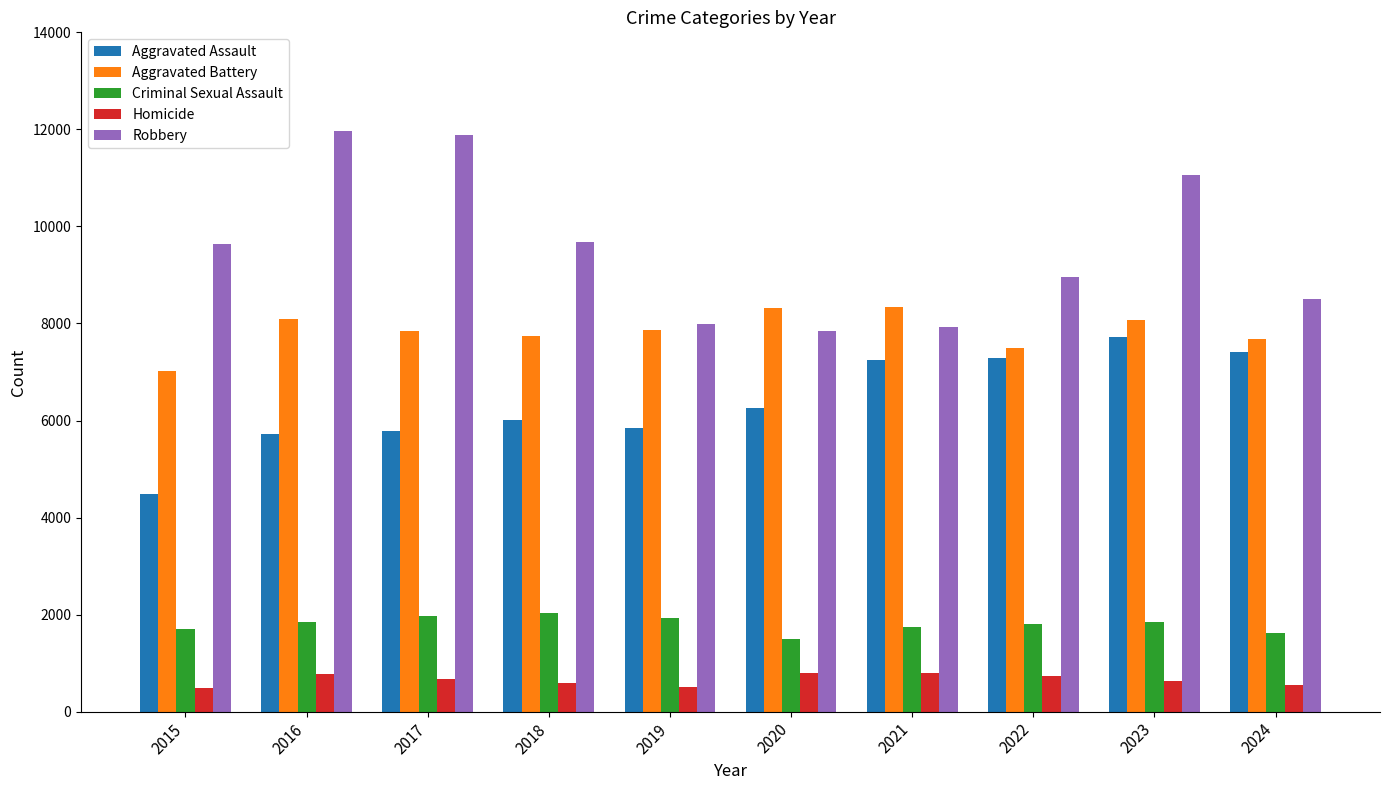

What is the total value across all series at 2015?

23338